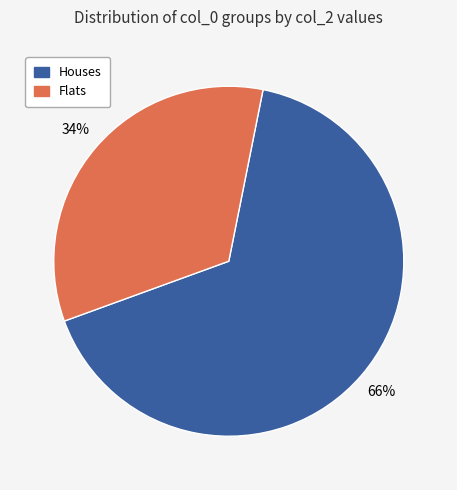

Is there any slice that represents more than half of the pie?

Yes